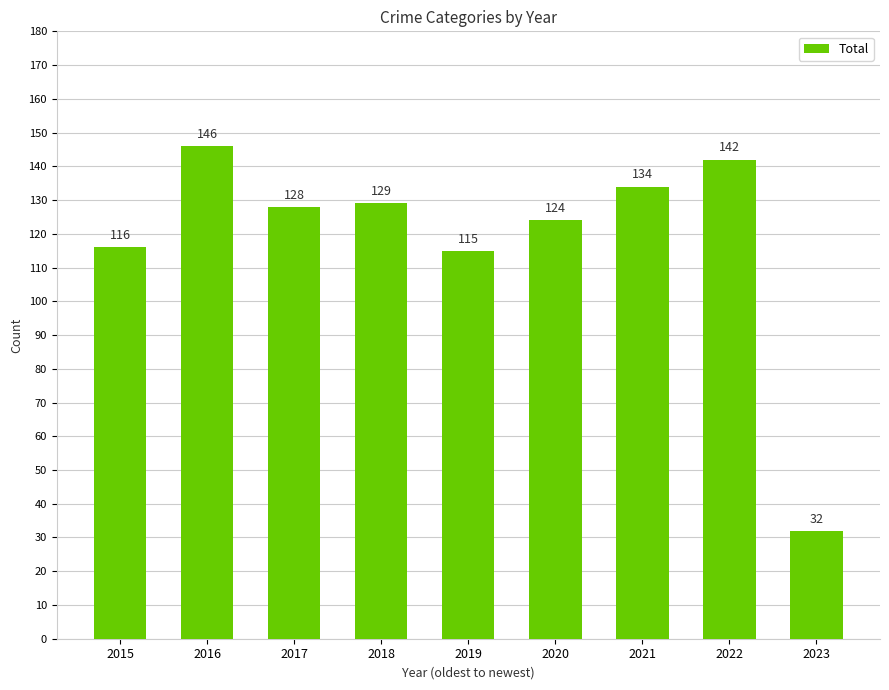

What value does the data have at 2020, to the nearest 50?

100